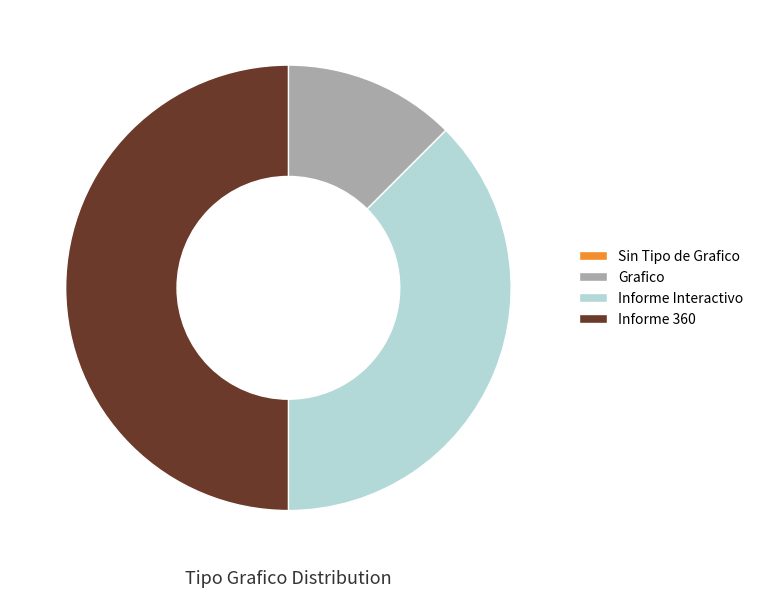

Is it true that Informe Interactivo is 38% of the pie?

True